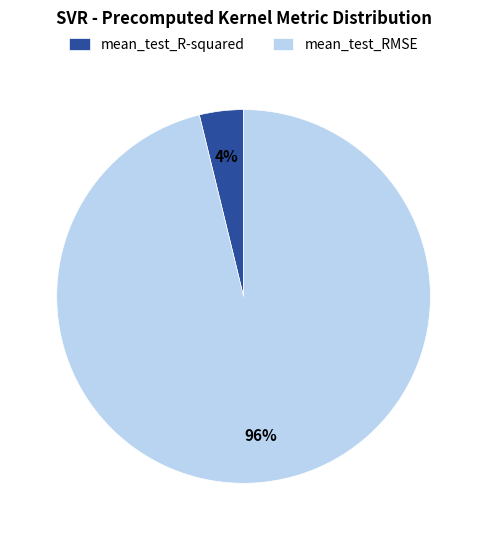

What is the smallest slice in the pie chart?

mean_test_R-squared